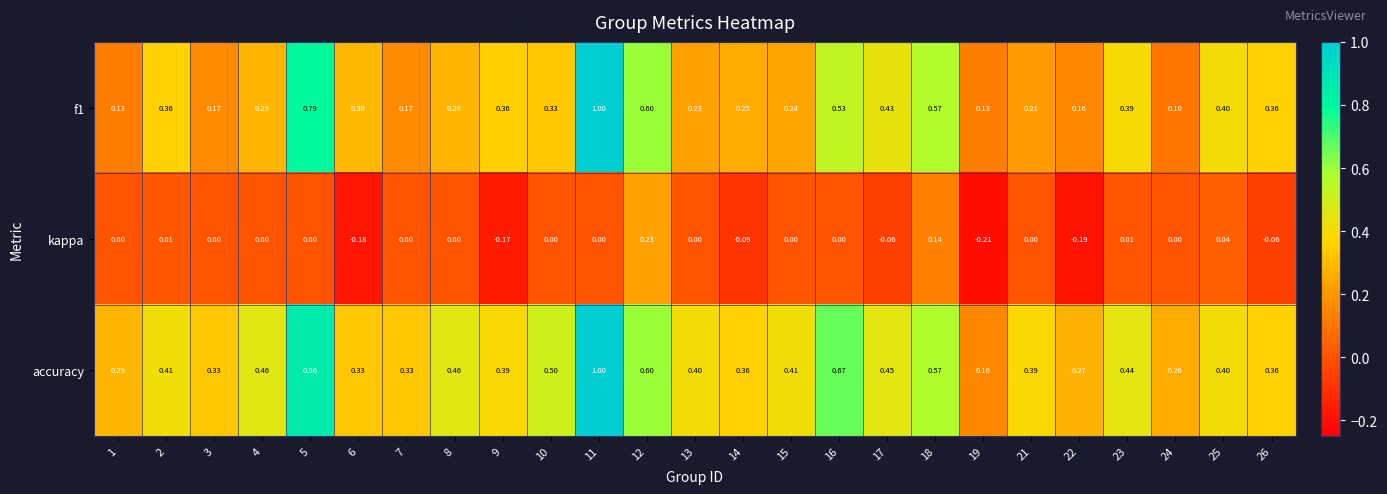

At 5, list the series in order from smallest to largest.

kappa, f1, accuracy